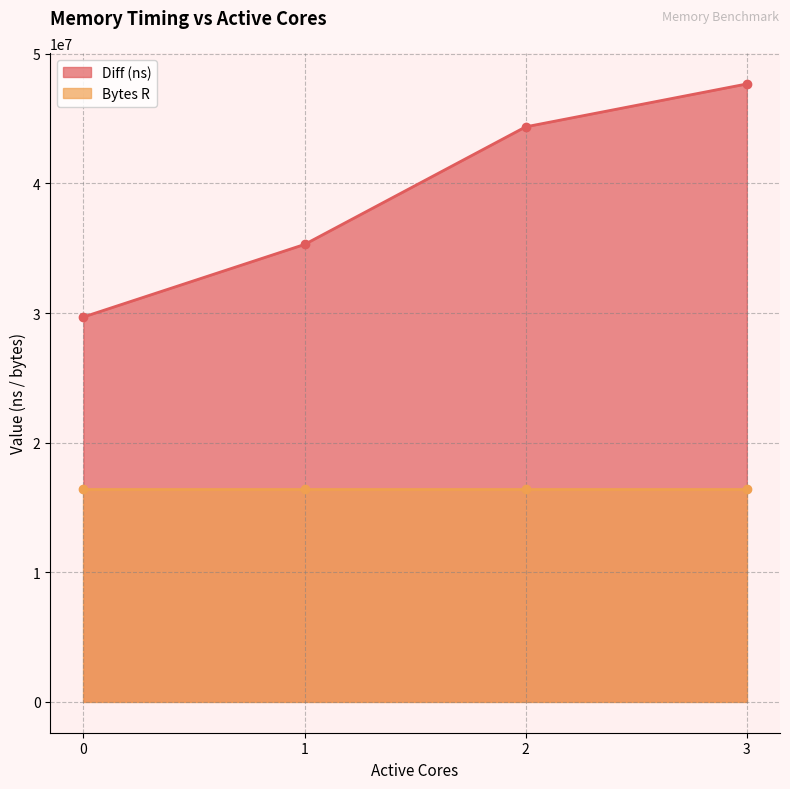

At which label is the value closest to 38682414?

1